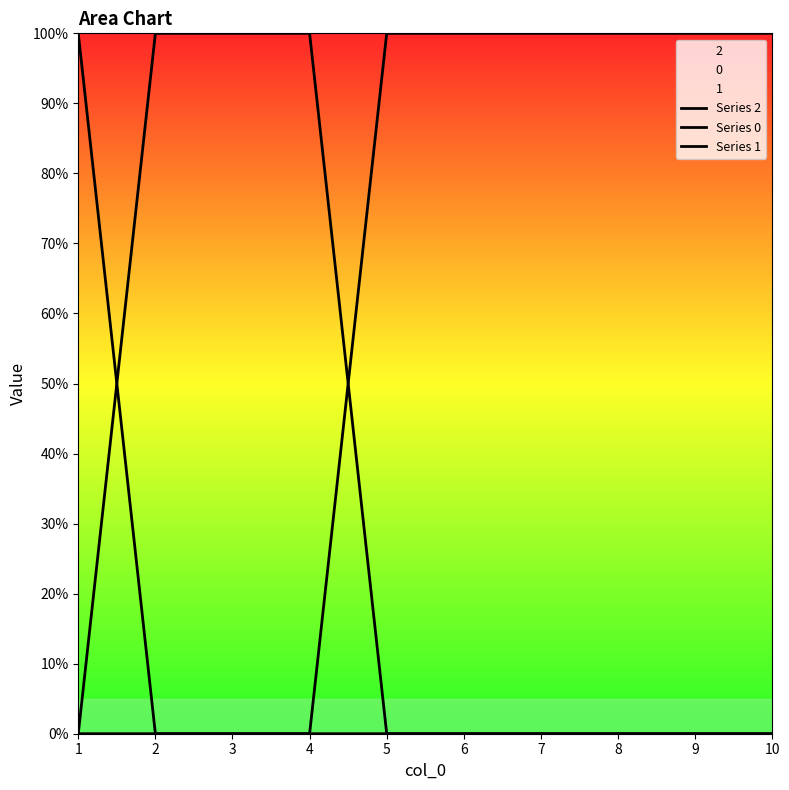

What are all the series names shown in the legend?

Series 2, Series 0, Series 1